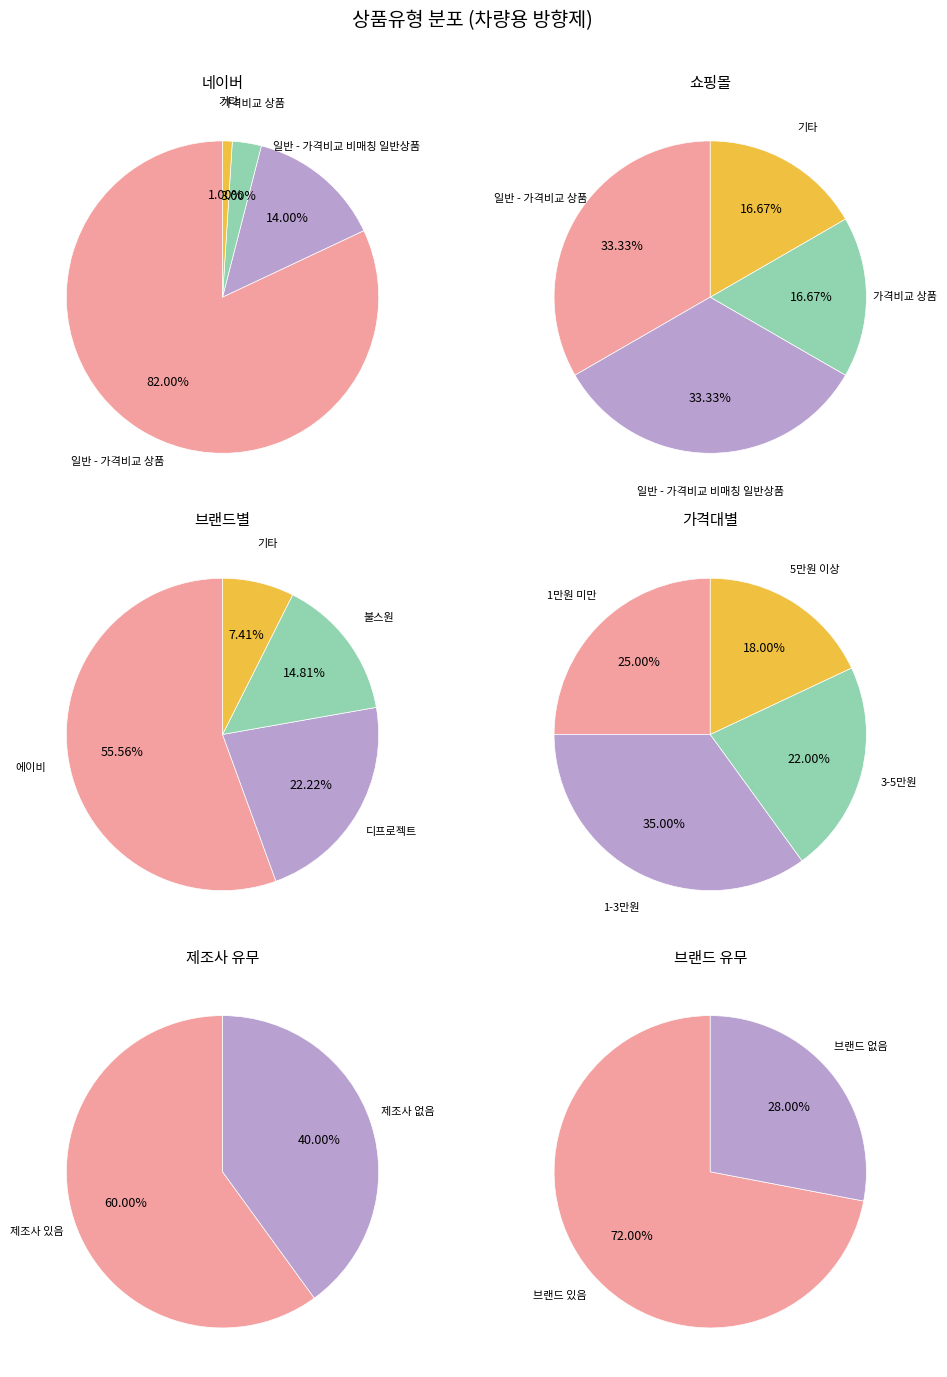

The 일반 - 가격비교 상품 slice represents 98% of the pie. True or false?

False